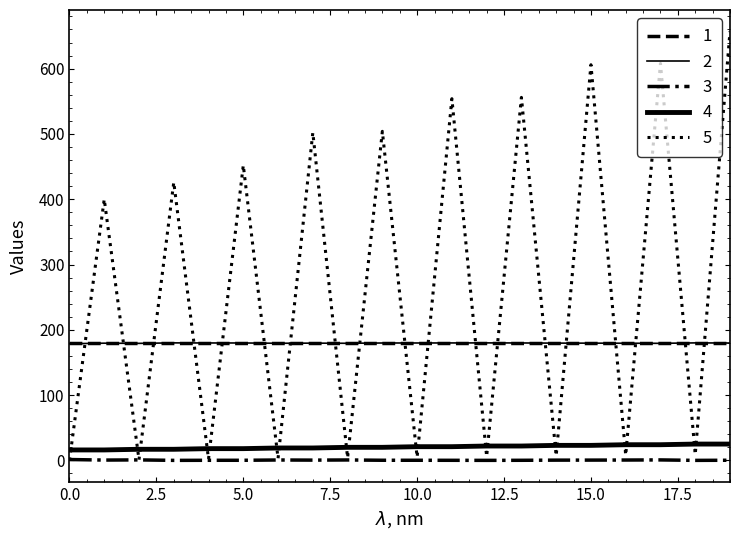

How many lines are shown in the chart?

5